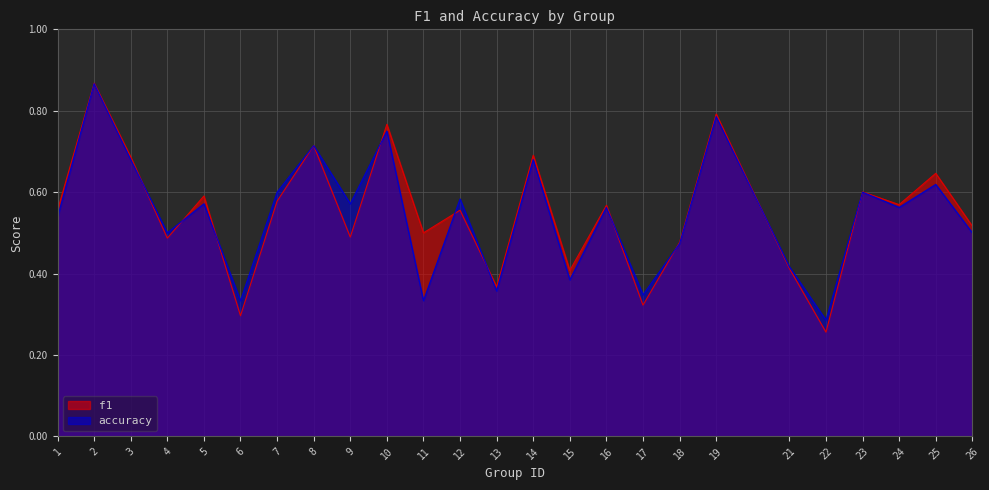

Rank the series by their average value, from lowest to highest.

accuracy, f1